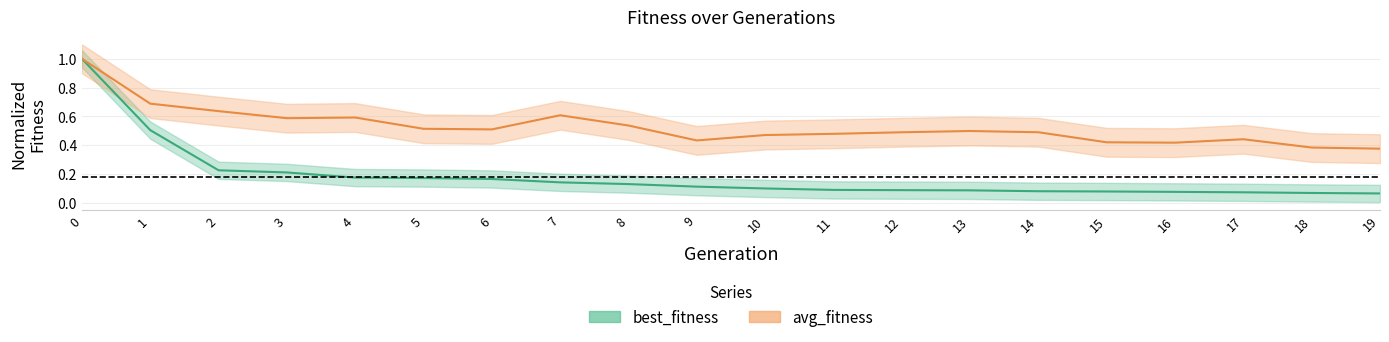

Does the chart display data point markers on the line(s)?

No